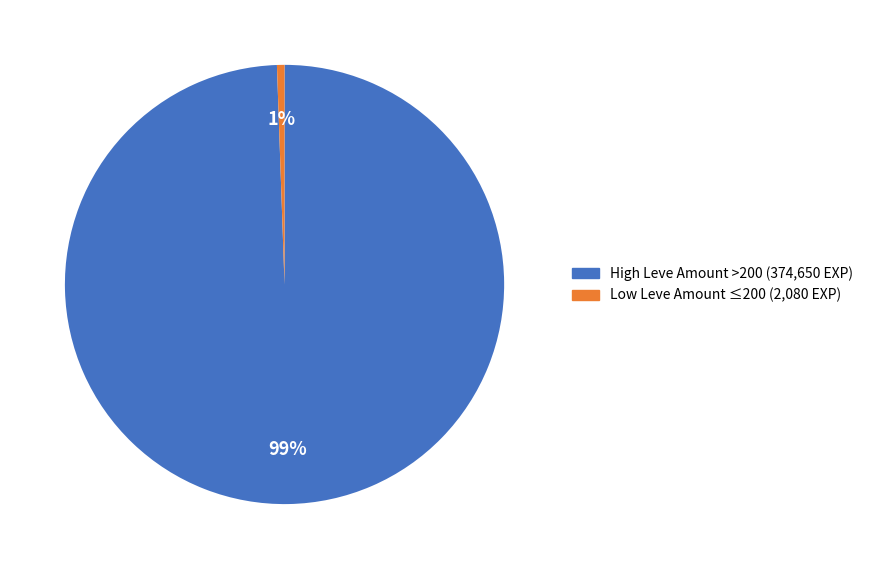

To the nearest percent, what is the average slice percentage?

50%